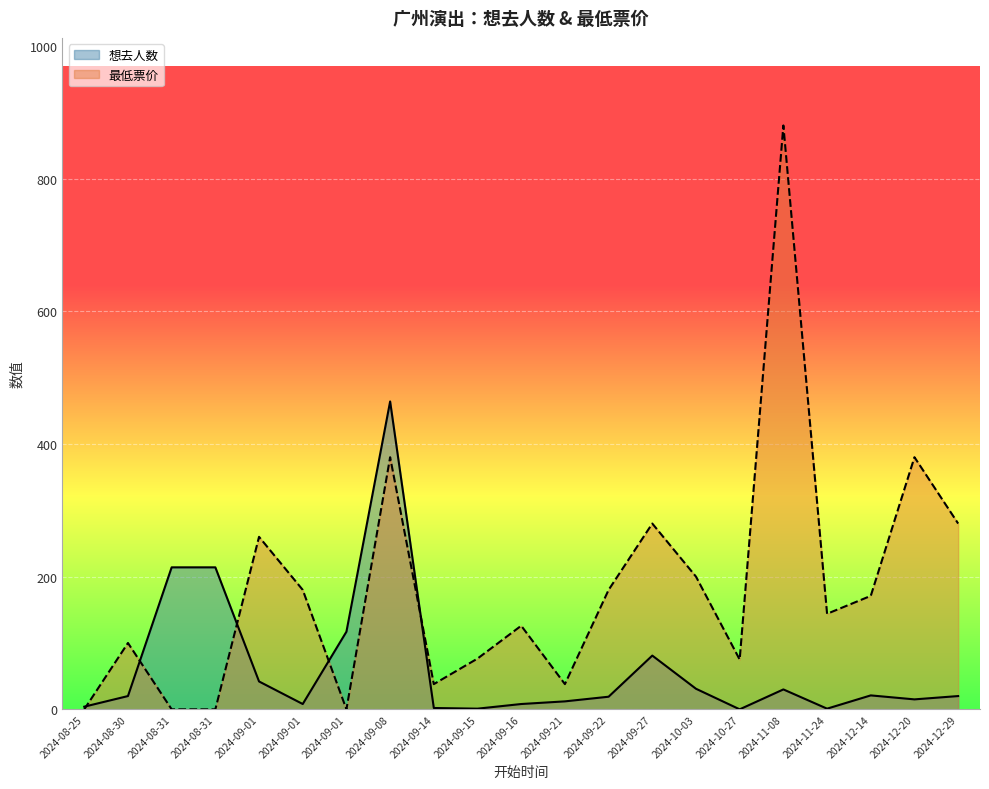

What is the average value of the 最低票价 series?

180.4